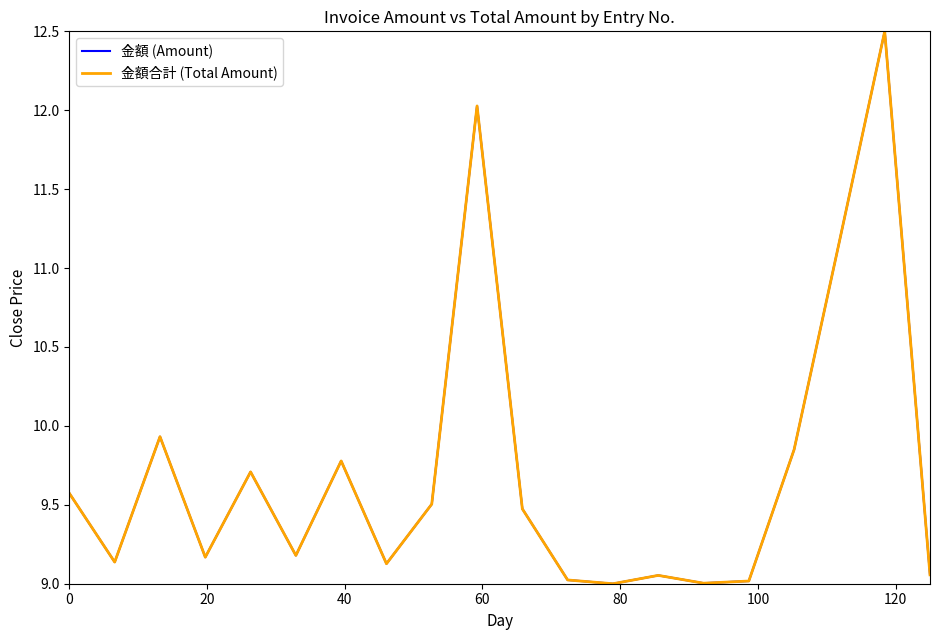

Is this an area chart (filled region under the line)?

No